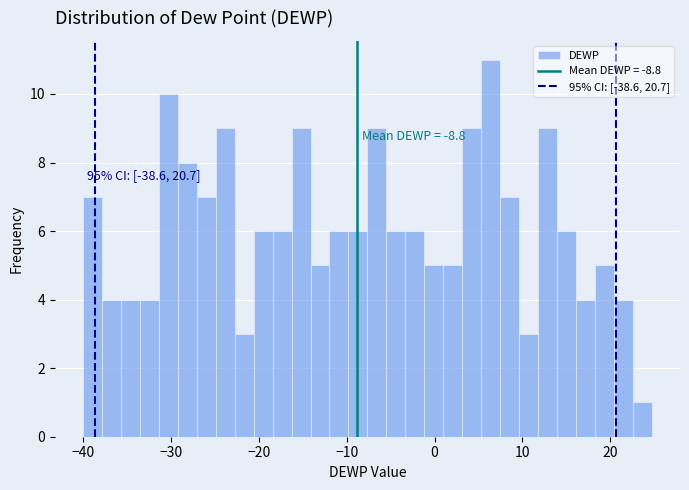

Around what value on the x-axis is the tallest bar? Give the approximate position of its centre, as read against the axis.

6